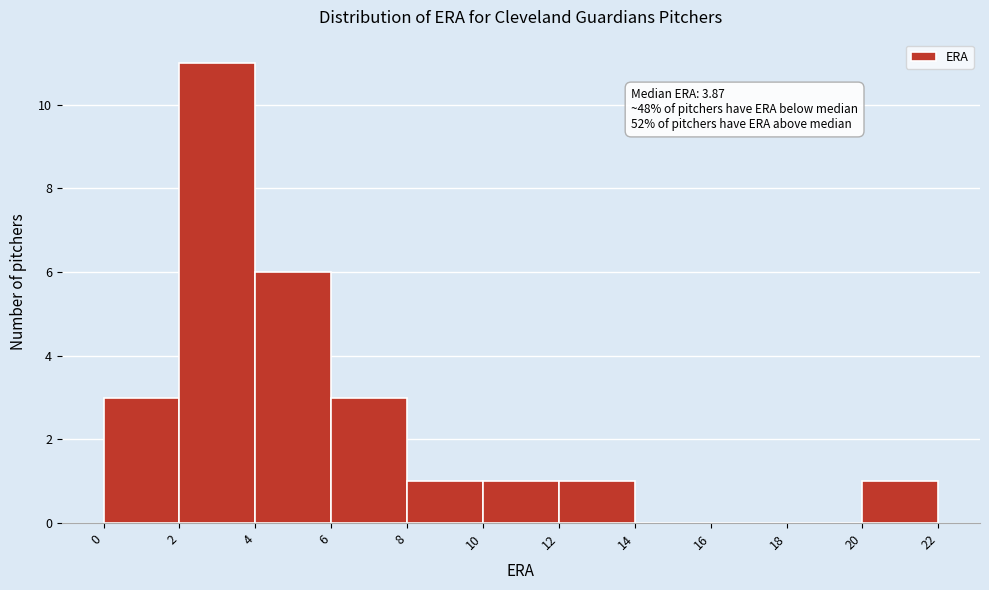

Which range on the x-axis has the tallest bar?

2 to 4